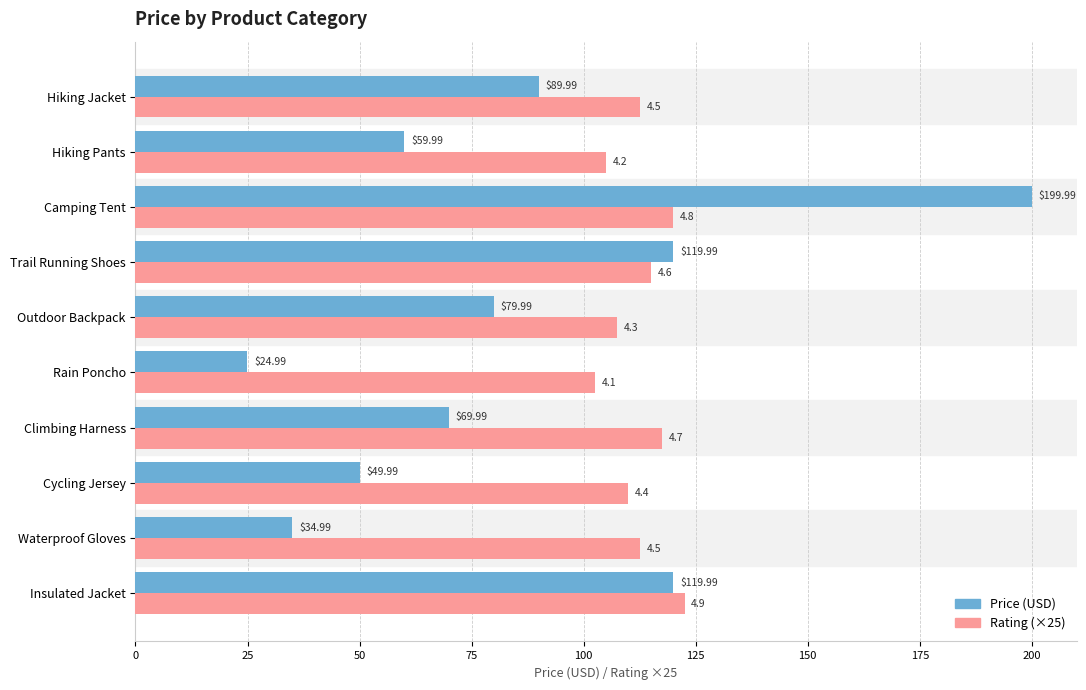

Which label corresponds to the largest value in the chart?

Camping Tent